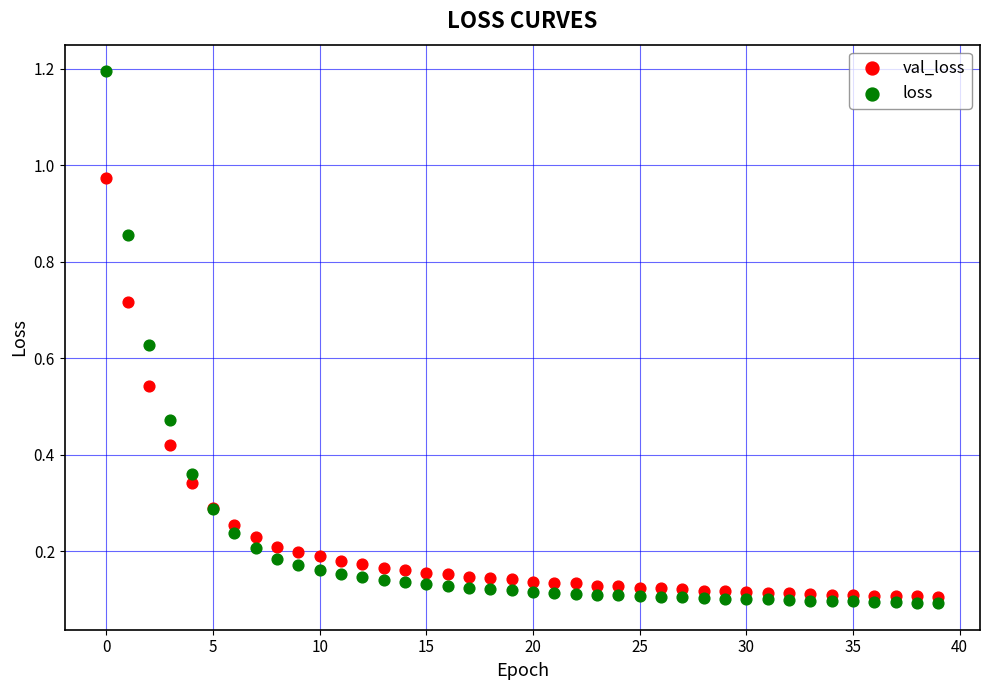

Which series contains the highest Y value?

loss